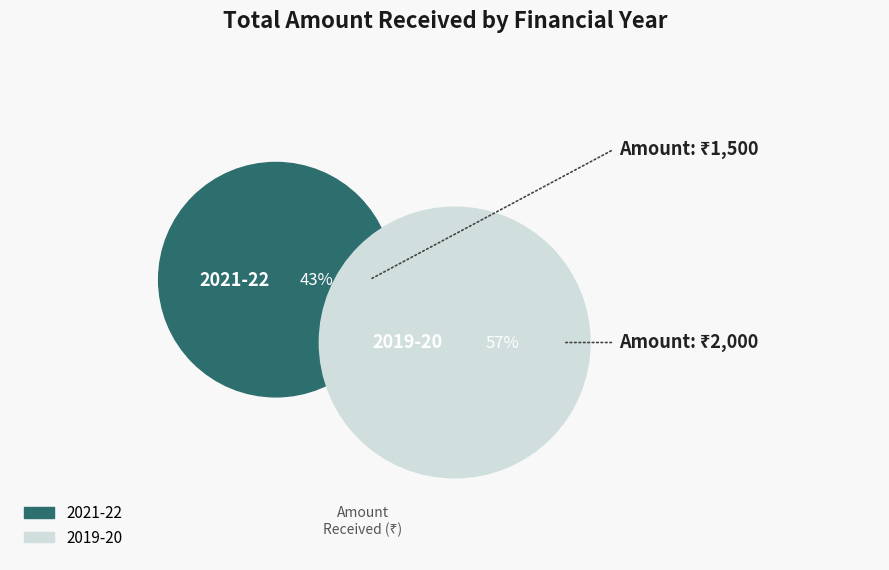

Is there any slice that represents more than half of the pie?

Yes